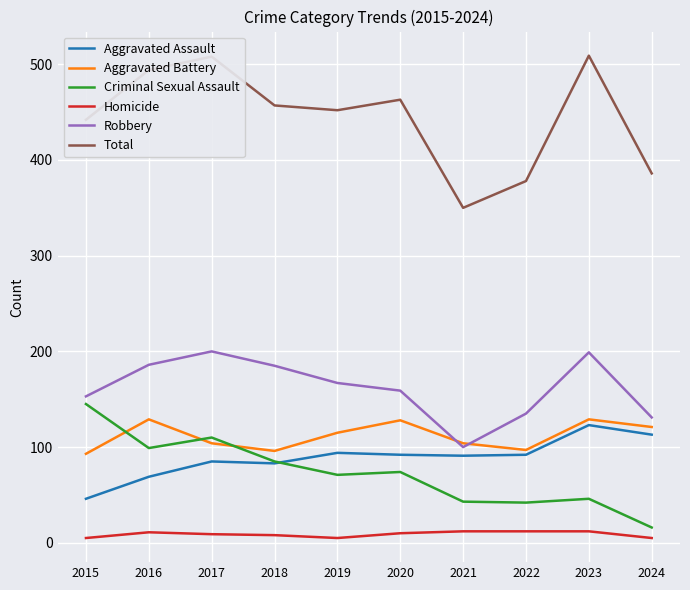

Is the value of Aggravated Battery at 2021 greater than the value of Robbery at 2024?

No